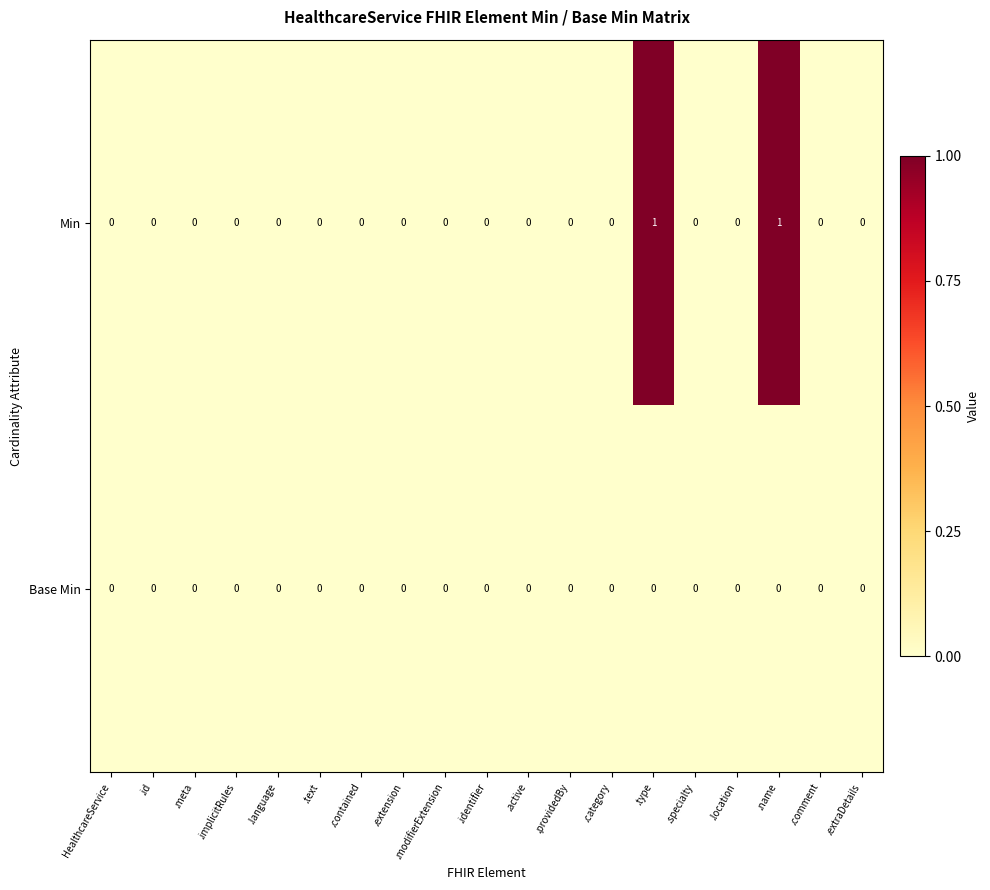

Which series has the largest range (max minus min)?

Min